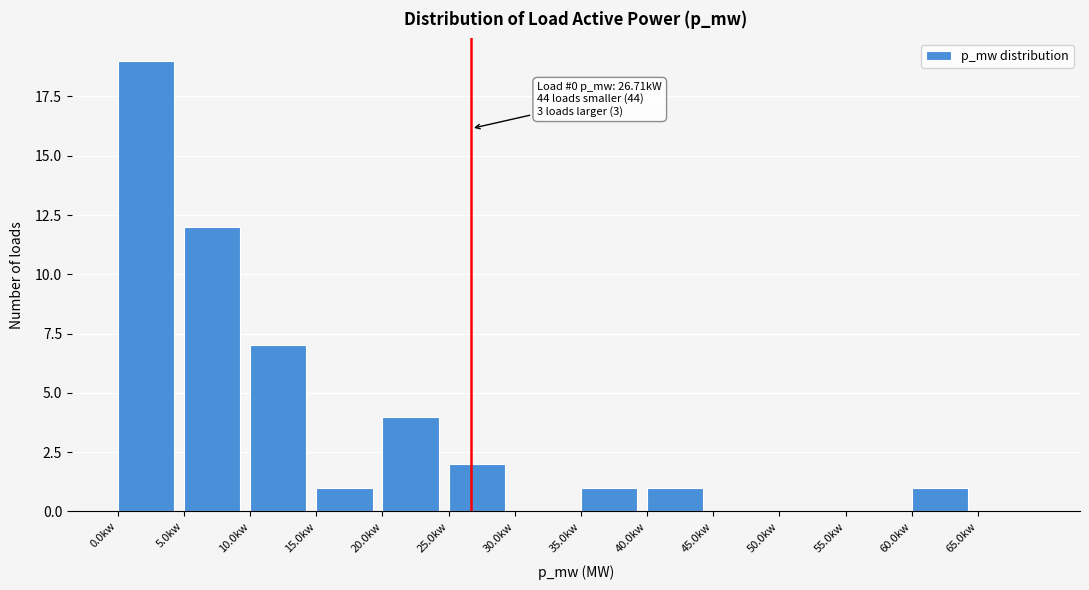

Between 30.0kw and 25.0kw, which is larger?

25.0kw